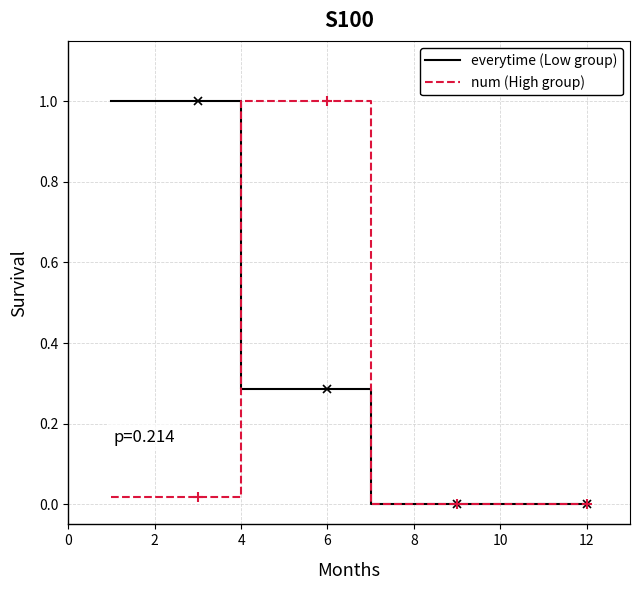

How many lines are shown in the chart?

2